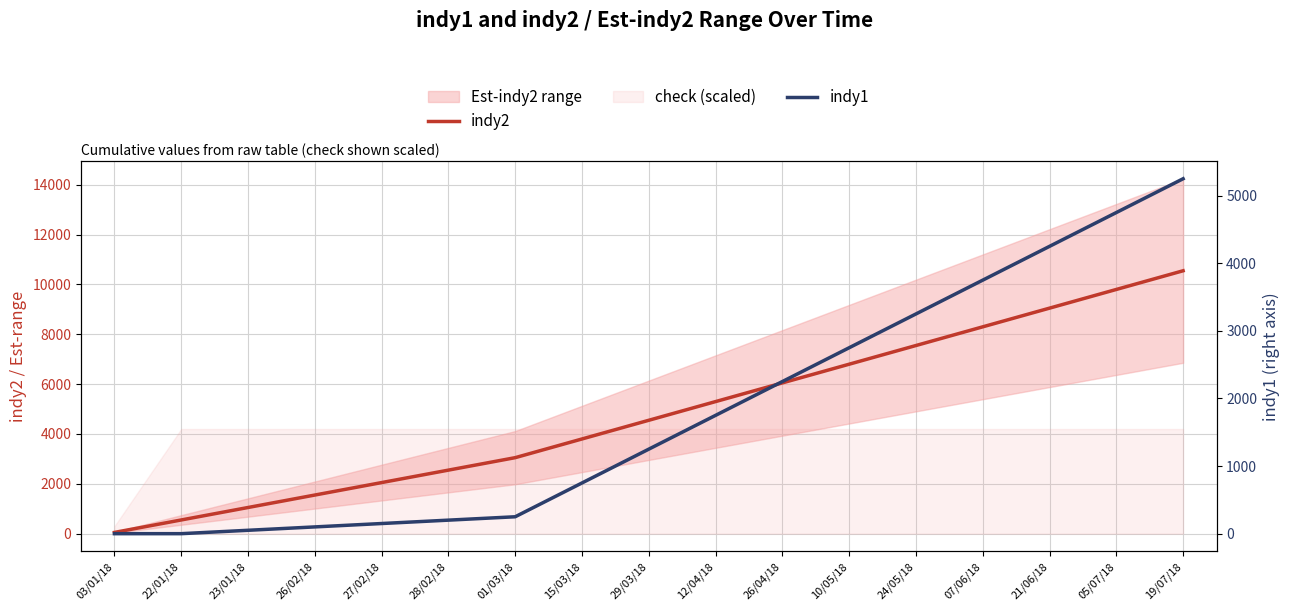

What is the label of the 12th point from the left?

10/05/18